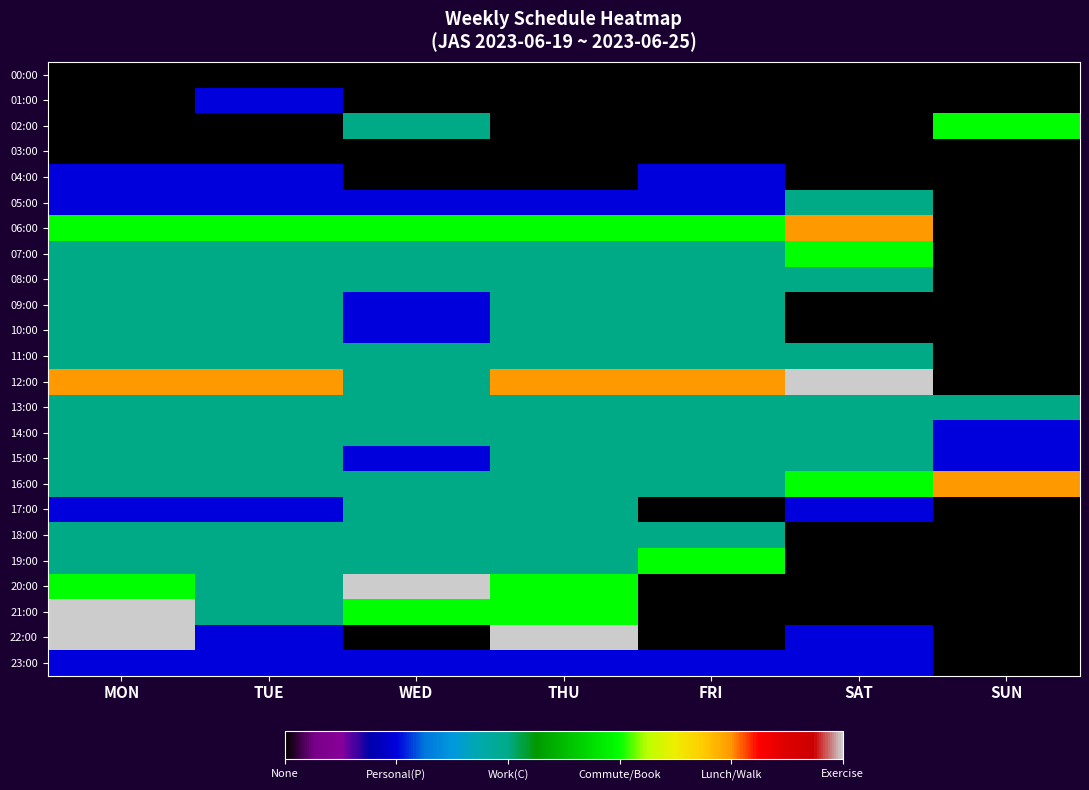

Rank the series at SAT from highest to lowest value.

12:00, 06:00, 07:00, 16:00, 05:00, 08:00, 11:00, 13:00, 14:00, 15:00, 17:00, 22:00, 23:00, 00:00, 01:00, 02:00, 03:00, 04:00, 09:00, 10:00, 18:00, 19:00, 20:00, 21:00